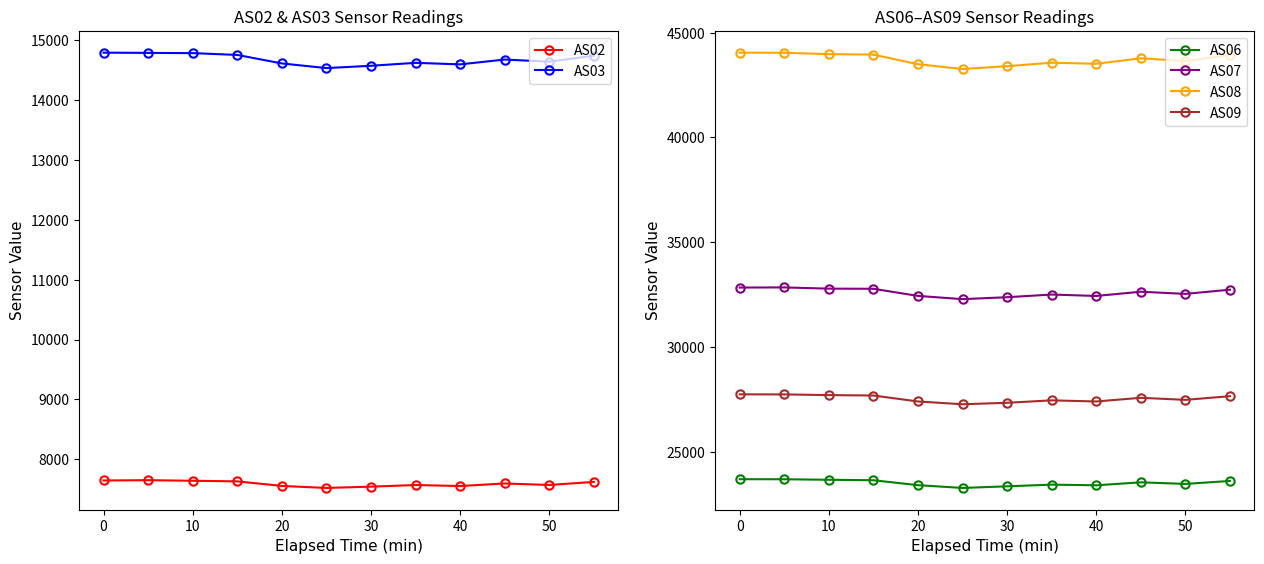

How many data points does each series have?

12